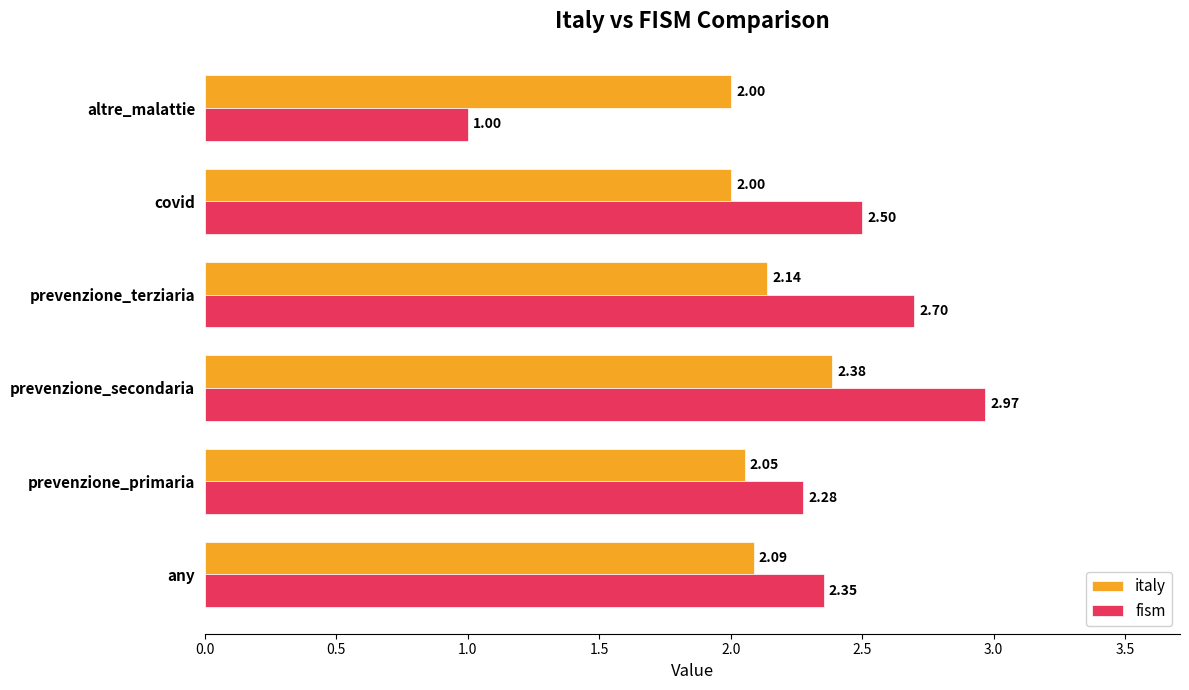

Which series has the largest range (max minus min)?

fism